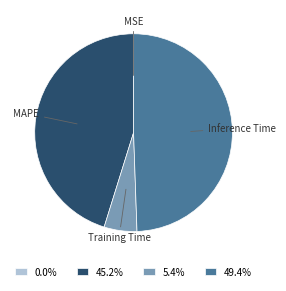

Is there any slice that represents more than half of the pie?

No